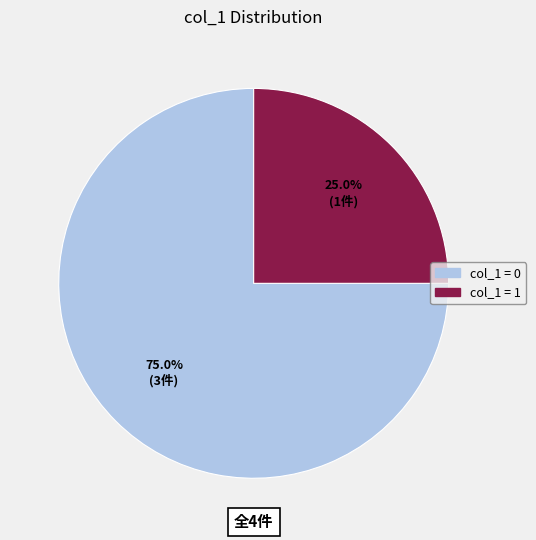

Rank the categories by value from lowest to highest.

col_1 = 1, col_1 = 0